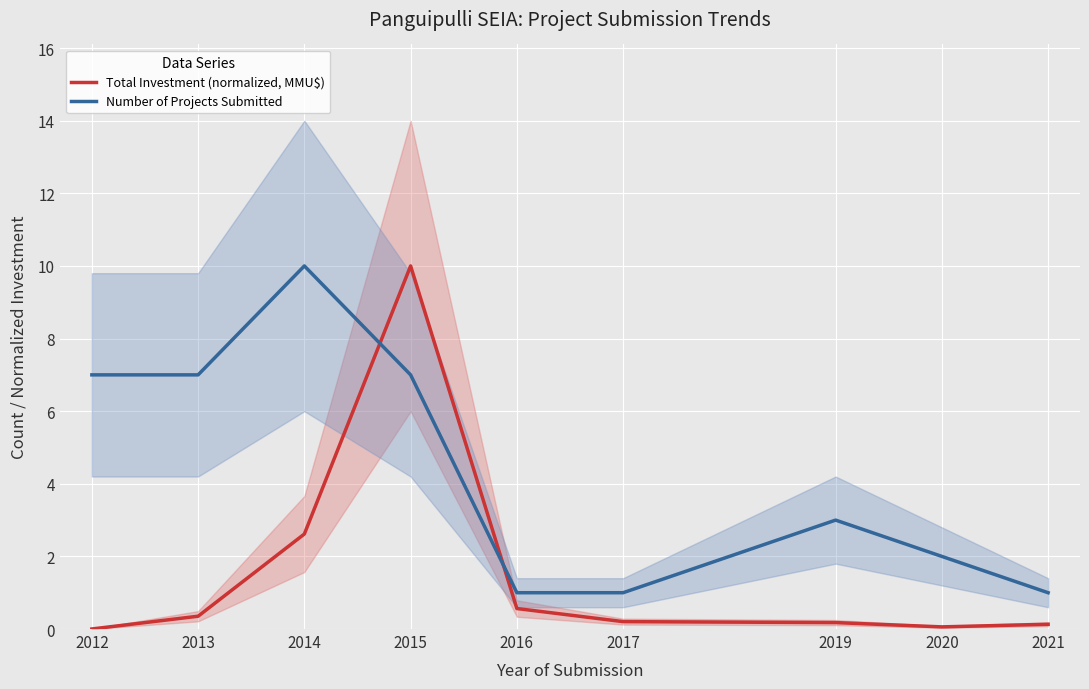

At which category does the chart reach its minimum across all series?

2012